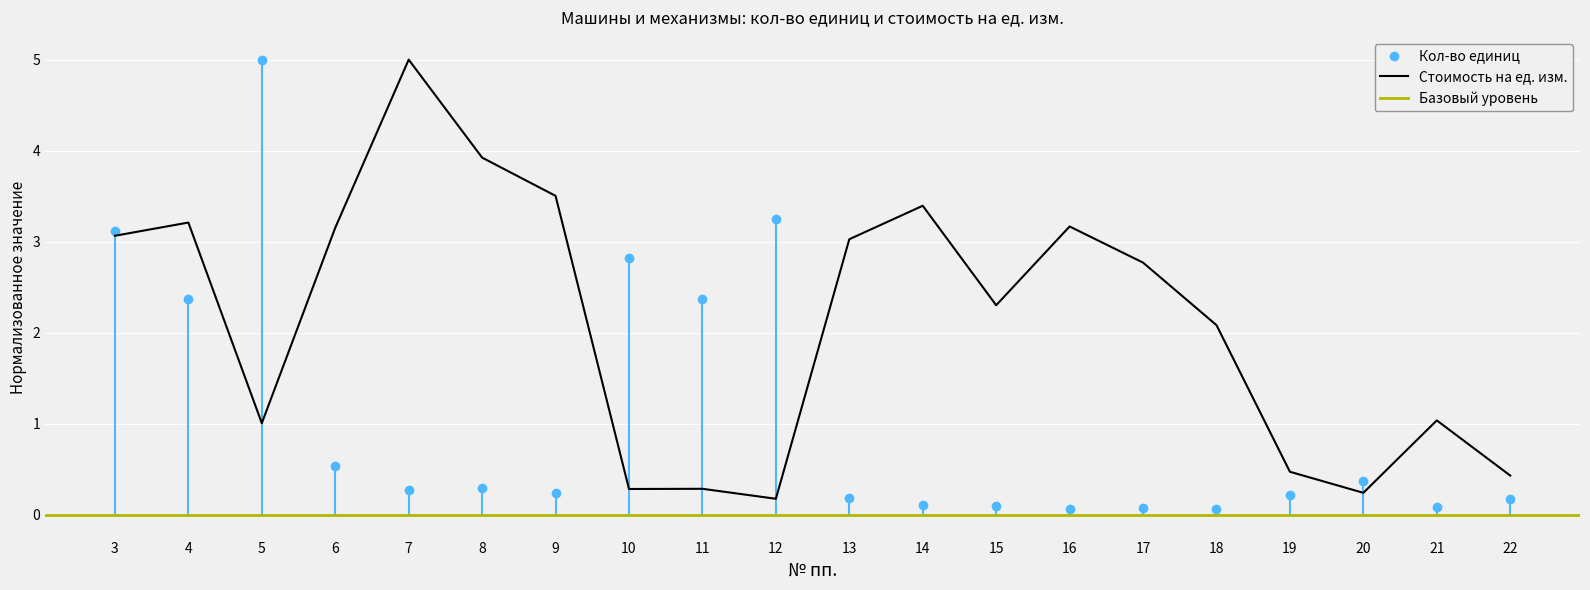

How many interior local valleys (lower than both neighbors) does the data have?

5